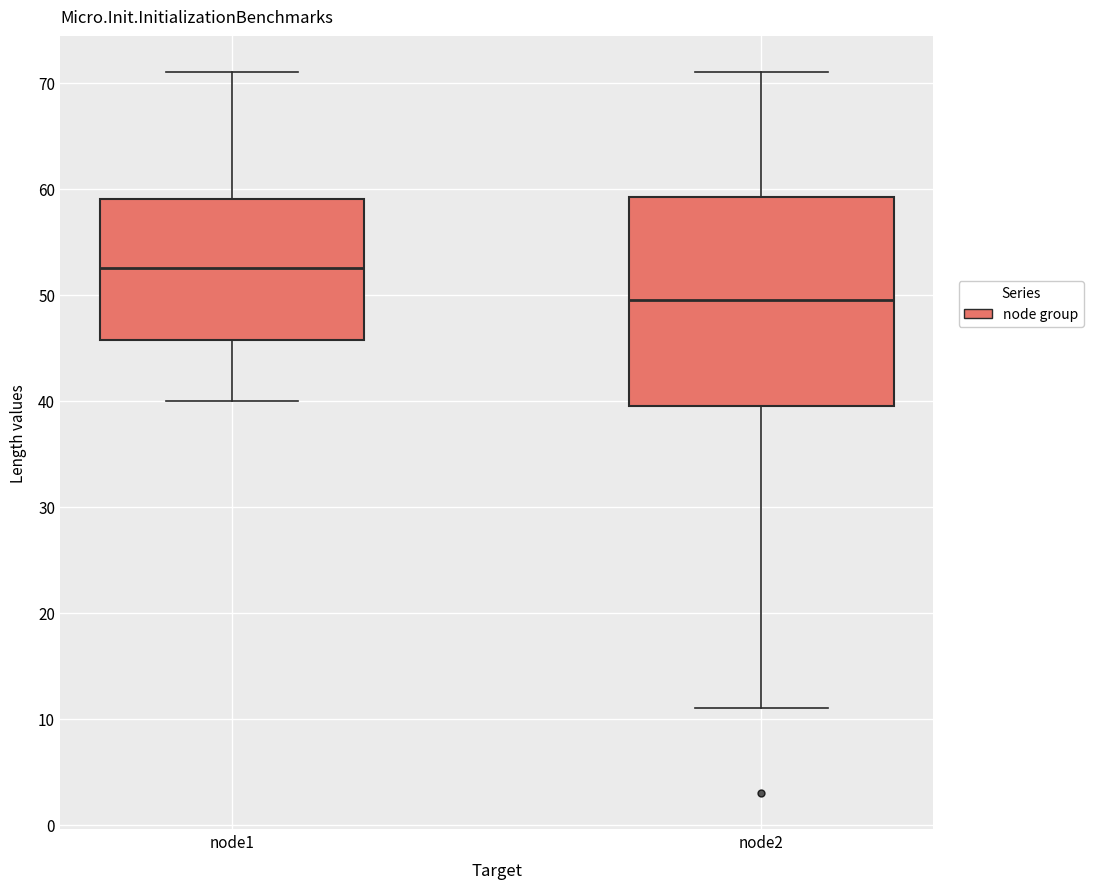

Reading left to right, read every box against the y-axis: the position of its median line, the range the box covers, and the ends of its whiskers. The values are not printed on the chart, so give them approximately, as read against the axis.

node1: median 53, box 46 to 59, whiskers 40 to 71
node2: median 50, box 40 to 59, whiskers 11 to 71